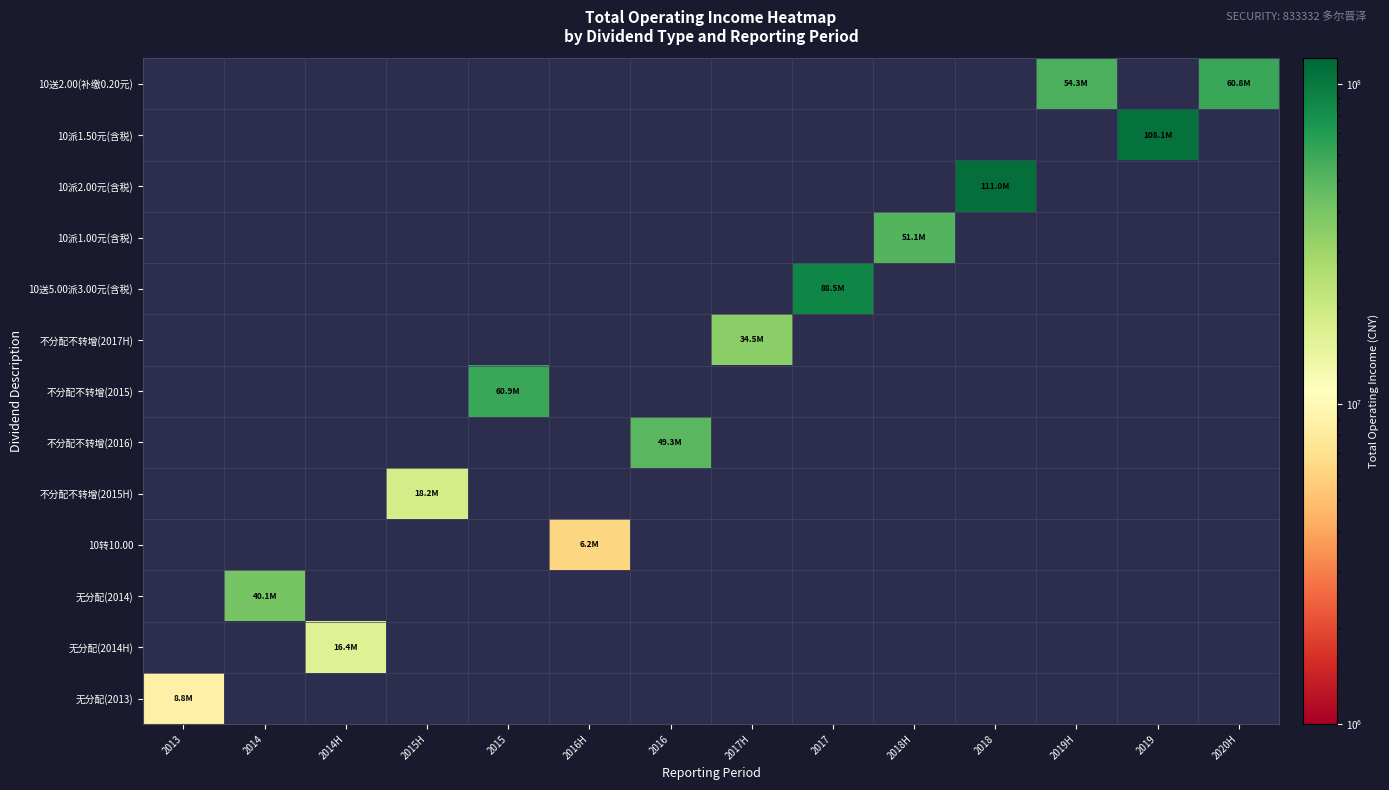

Rank the series at 2014H from highest to lowest value.

10送2.00(补缴0.20元), 10派1.50元(含税), 10派2.00元(含税), 10派1.00元(含税), 10送5.00派3.00元(含税), 不分配不转增(2017H), 不分配不转增(2015), 不分配不转增(2016), 不分配不转增(2015H), 10转10.00, 无分配(2014), 无分配(2014H), 无分配(2013)